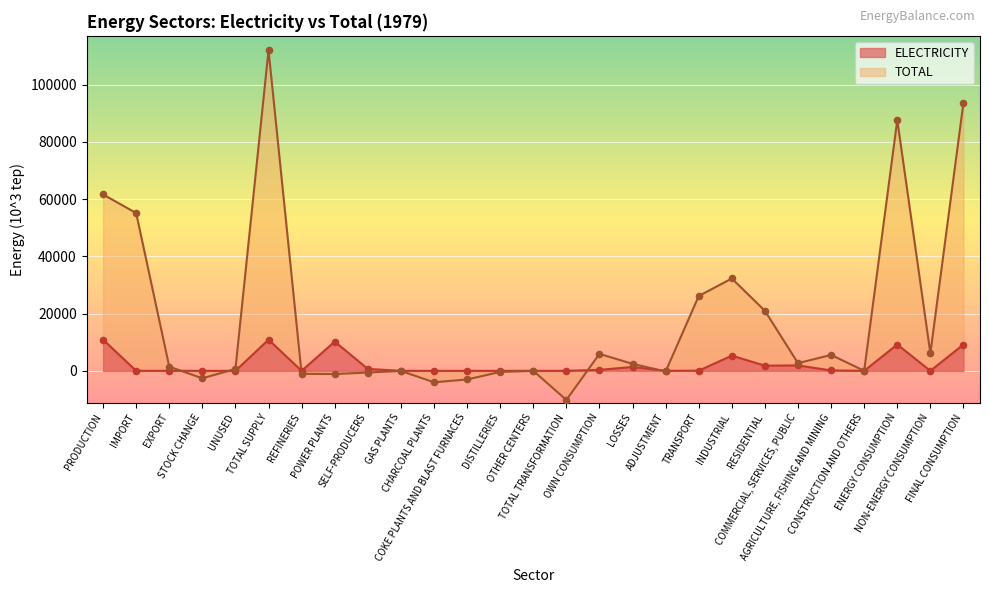

At which category is the sum across all series the highest?

TOTAL SUPPLY